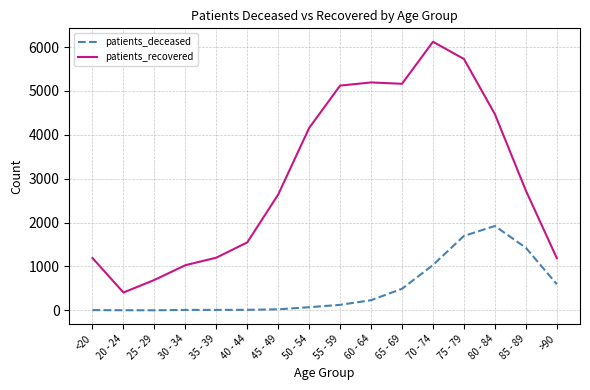

At which category is the sum across all series the highest?

75 - 79